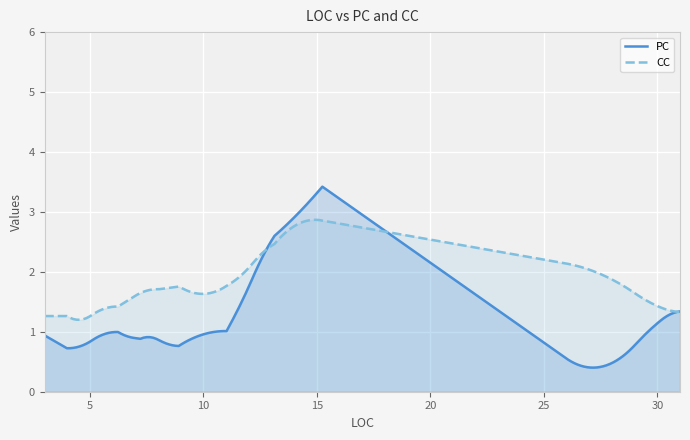

Which series has the largest range (max minus min)?

PC